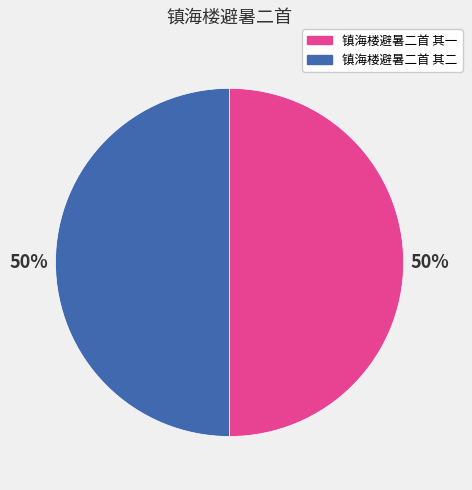

Do 镇海楼避暑二首 其二 and 镇海楼避暑二首 其一 together represent more than half of the pie?

Yes